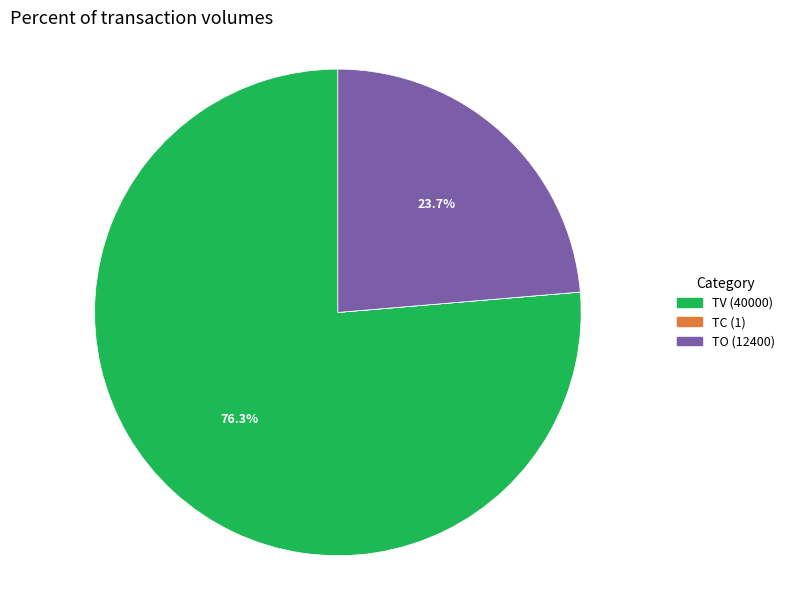

To the nearest percent, what is the difference between the largest and smallest slice percentages?

76%